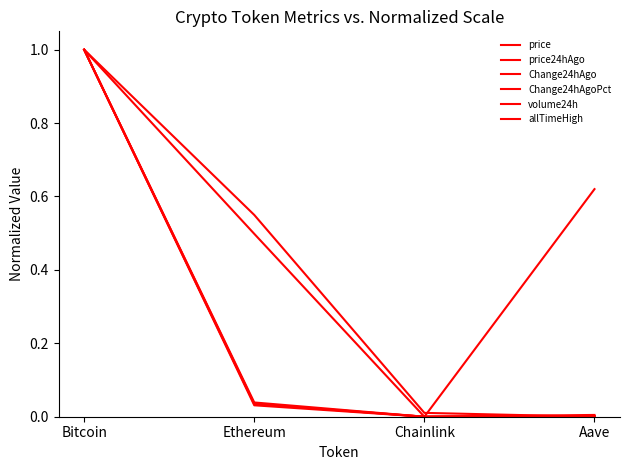

How many values in Change24hAgoPct are above zero?

3